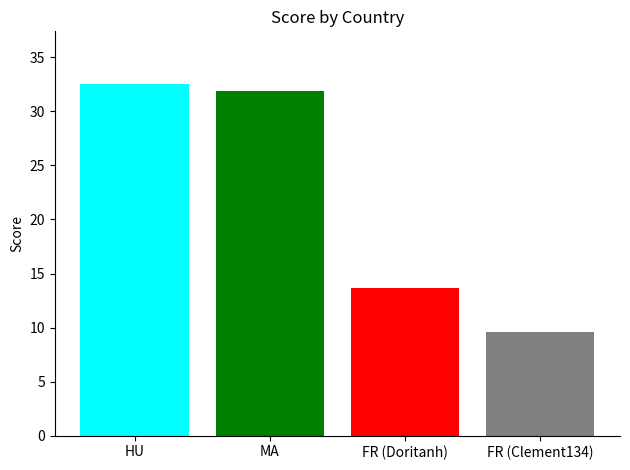

What is the smallest value displayed?

9.6